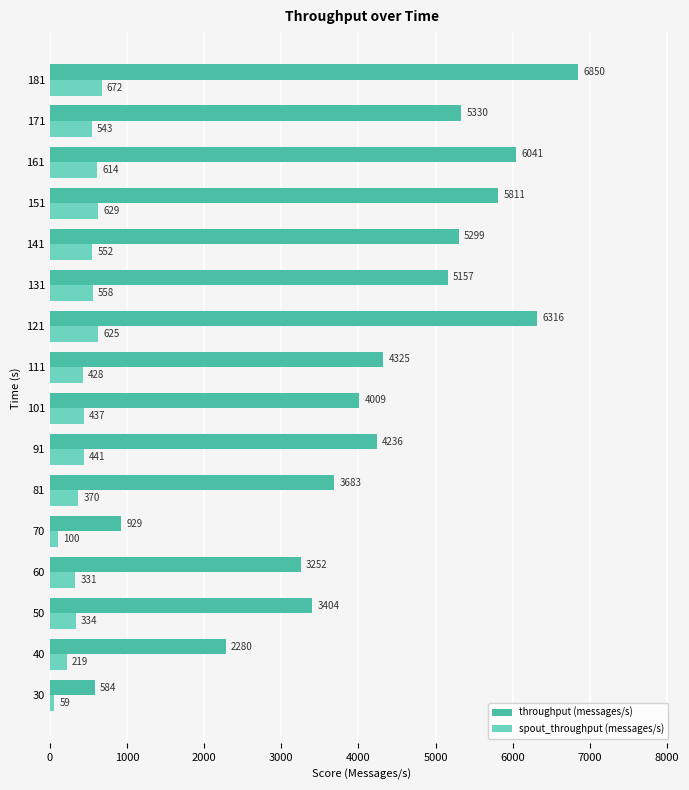

Is it true that throughput (messages/s) equals 4009 at 101?

True